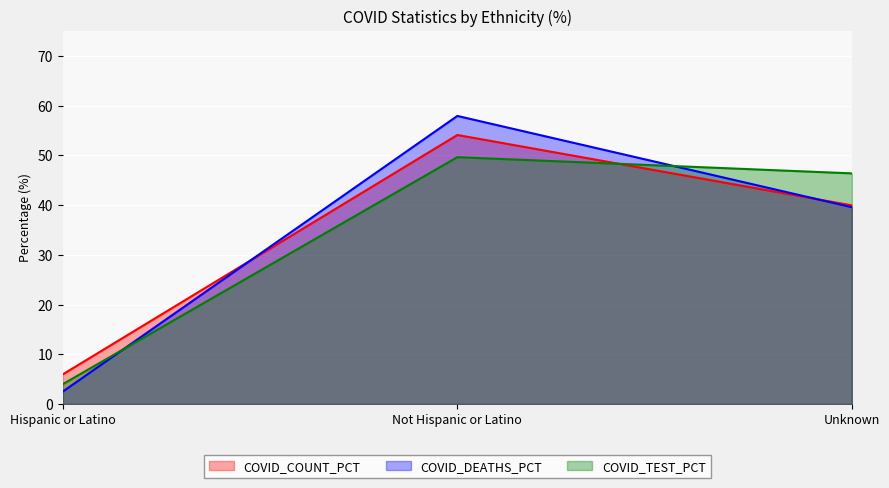

What is the difference between the maximum and minimum values in the COVID_COUNT_PCT series?

48.1